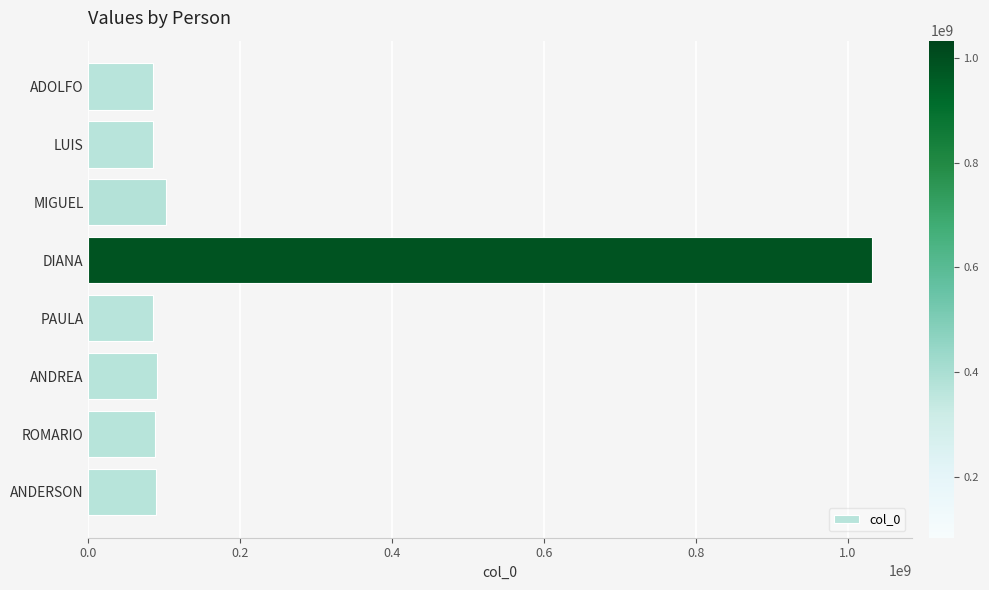

How many series are shown in this chart?

1